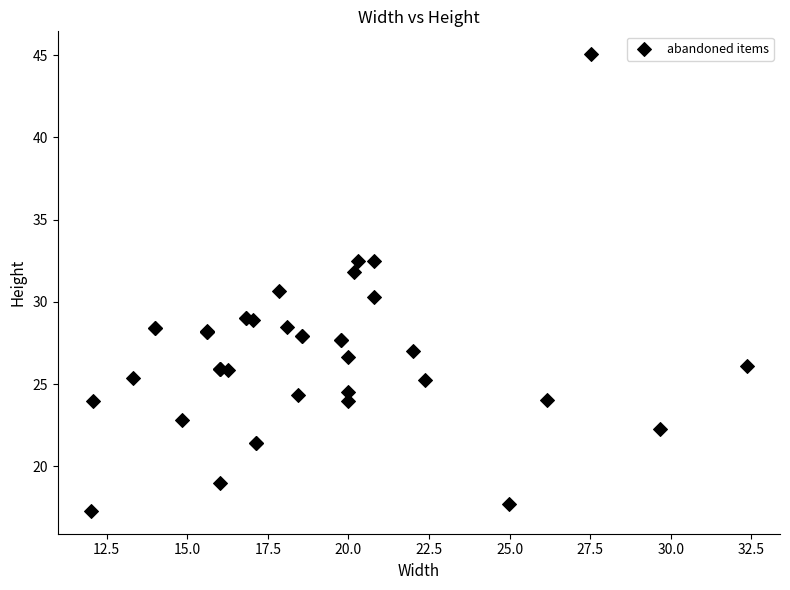

What Y value in the scatter plot is closest to 31?

30.7